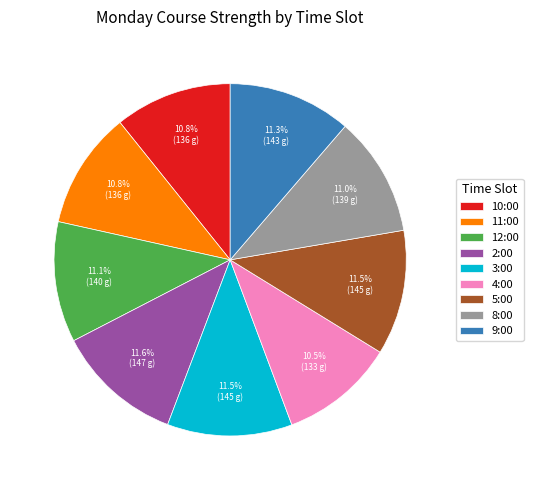

Between 3:00 and 10:00, which is larger?

3:00